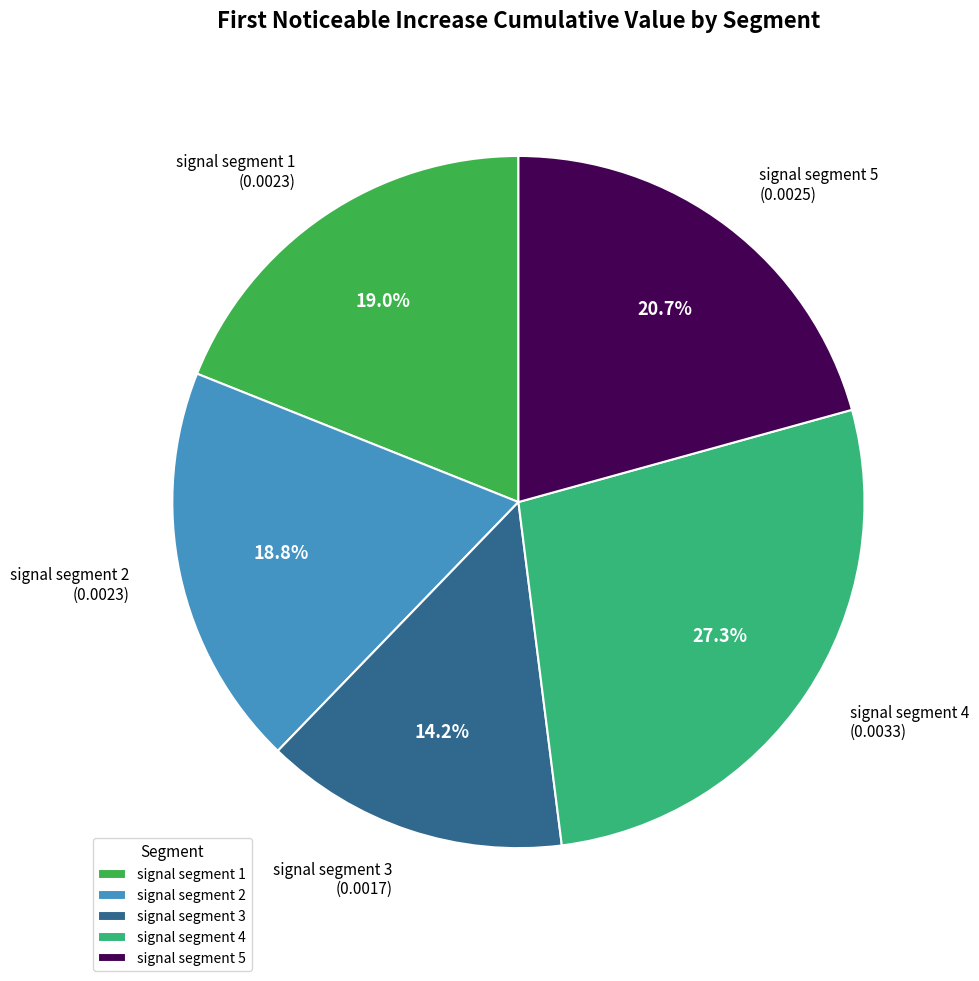

To the nearest percent, what is the difference between the largest and smallest slice percentages?

13%